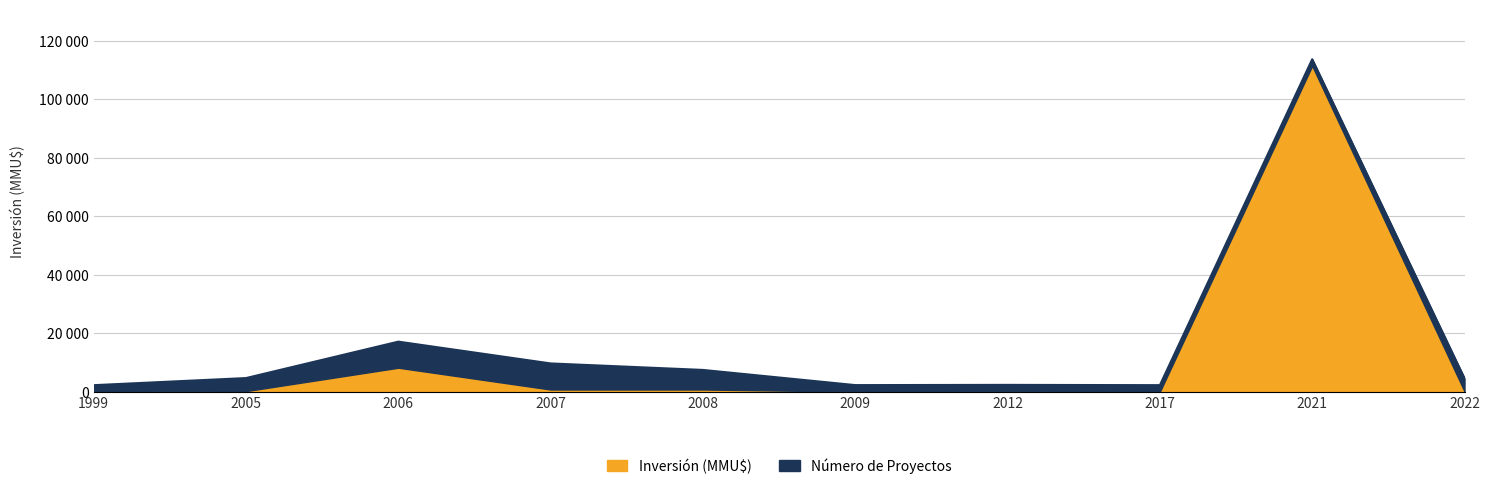

How many interior local peaks (higher than both neighbors) does the data have?

3